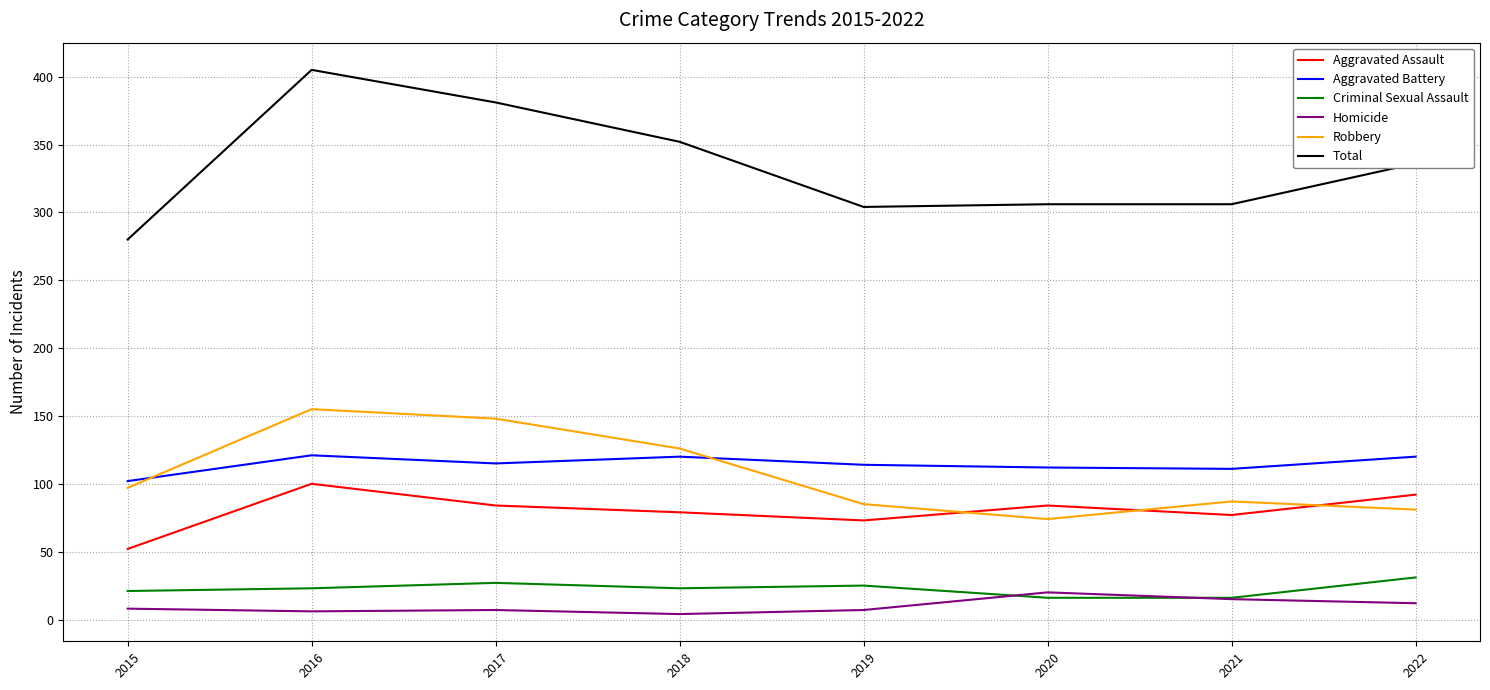

At 2016, list the series in order from largest to smallest.

Total, Robbery, Aggravated Battery, Aggravated Assault, Criminal Sexual Assault, Homicide